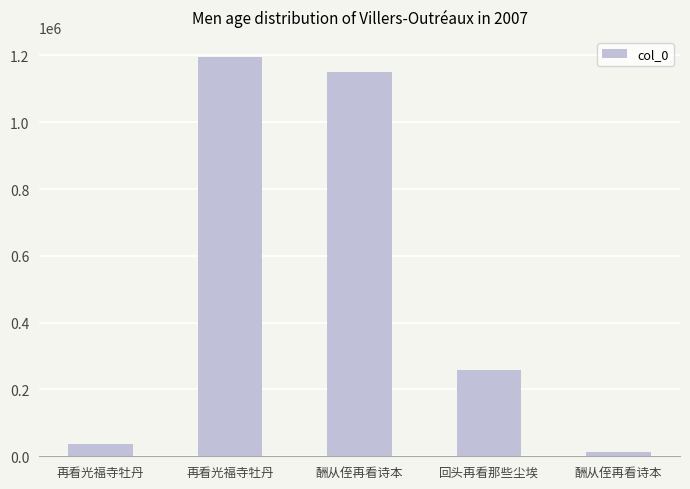

Does the chart contain any negative values?

No